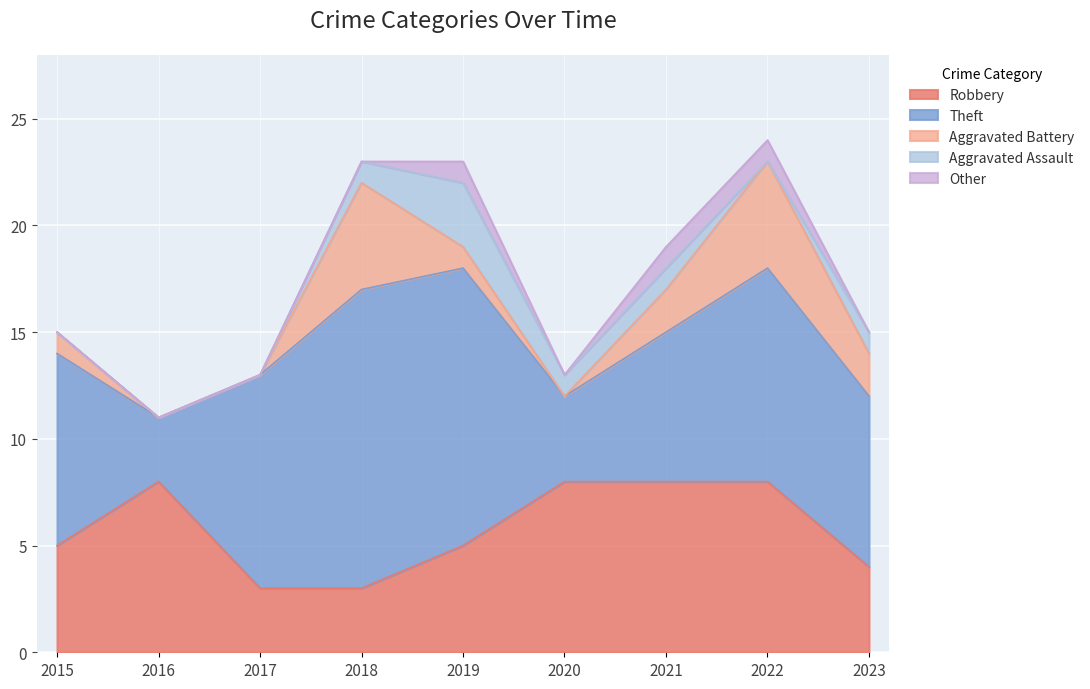

What is the sum of all Other values?

3